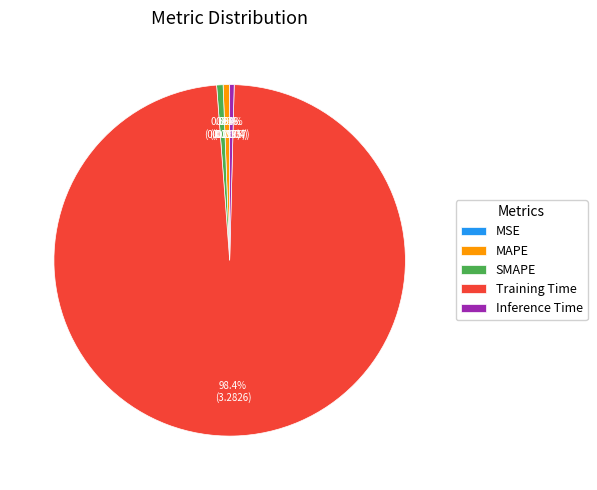

To the nearest percent, what is the difference between the largest and smallest slice percentages?

98%